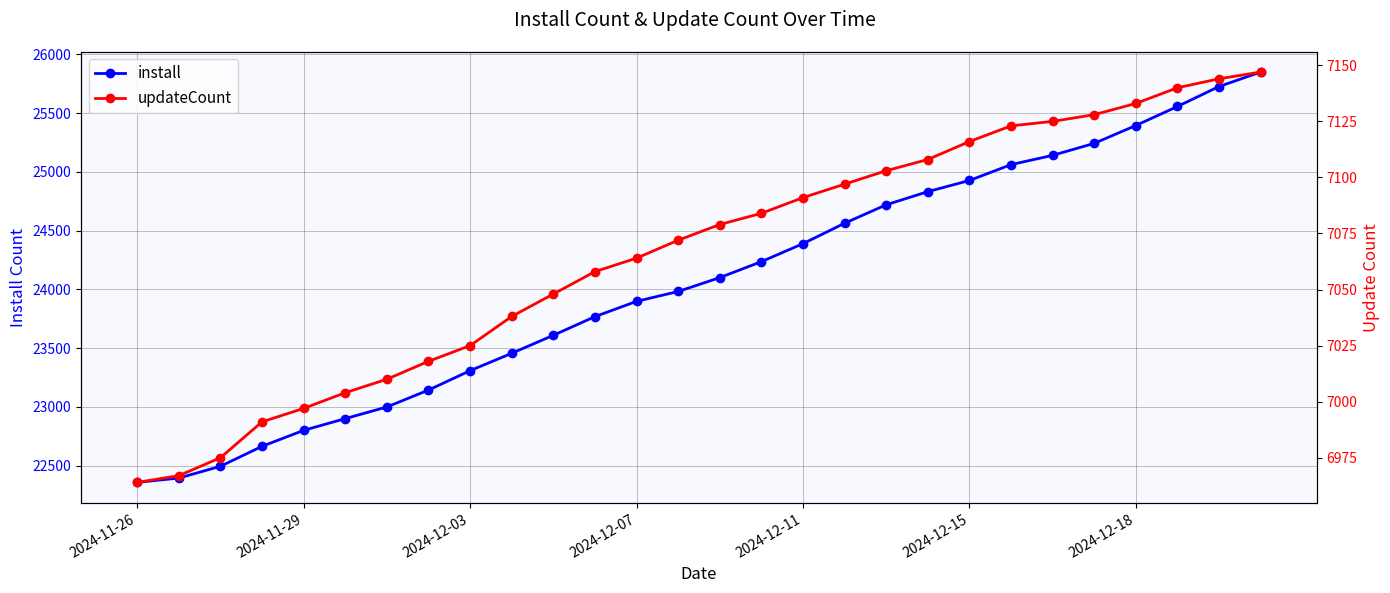

Reading left to right, list all the values displayed in this chart.

install: 22357	22394	22494	22664	22800	22900	22999	23143	23308	23456	23609	23768	23898	23982	24100	24236	24389	24563	24720	24832	24927	25062	25141	25243	25395	25557	25727	25850
updateCount: 6964	6967	6975	6991	6997	7004	7010	7018	7025	7038	7048	7058	7064	7072	7079	7084	7091	7097	7103	7108	7116	7123	7125	7128	7133	7140	7144	7147